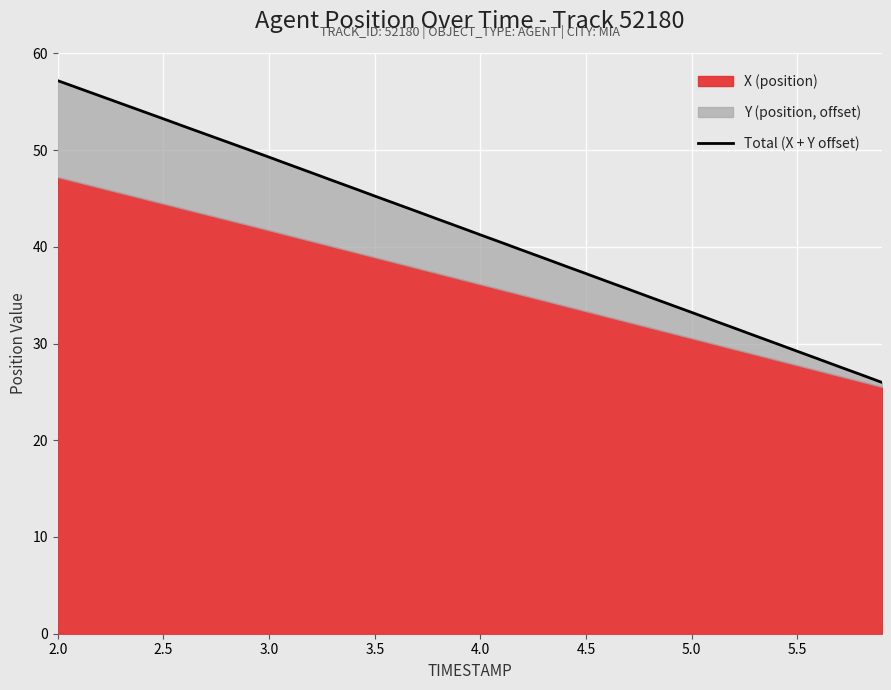

What is the difference between the maximum and minimum values?

31.2